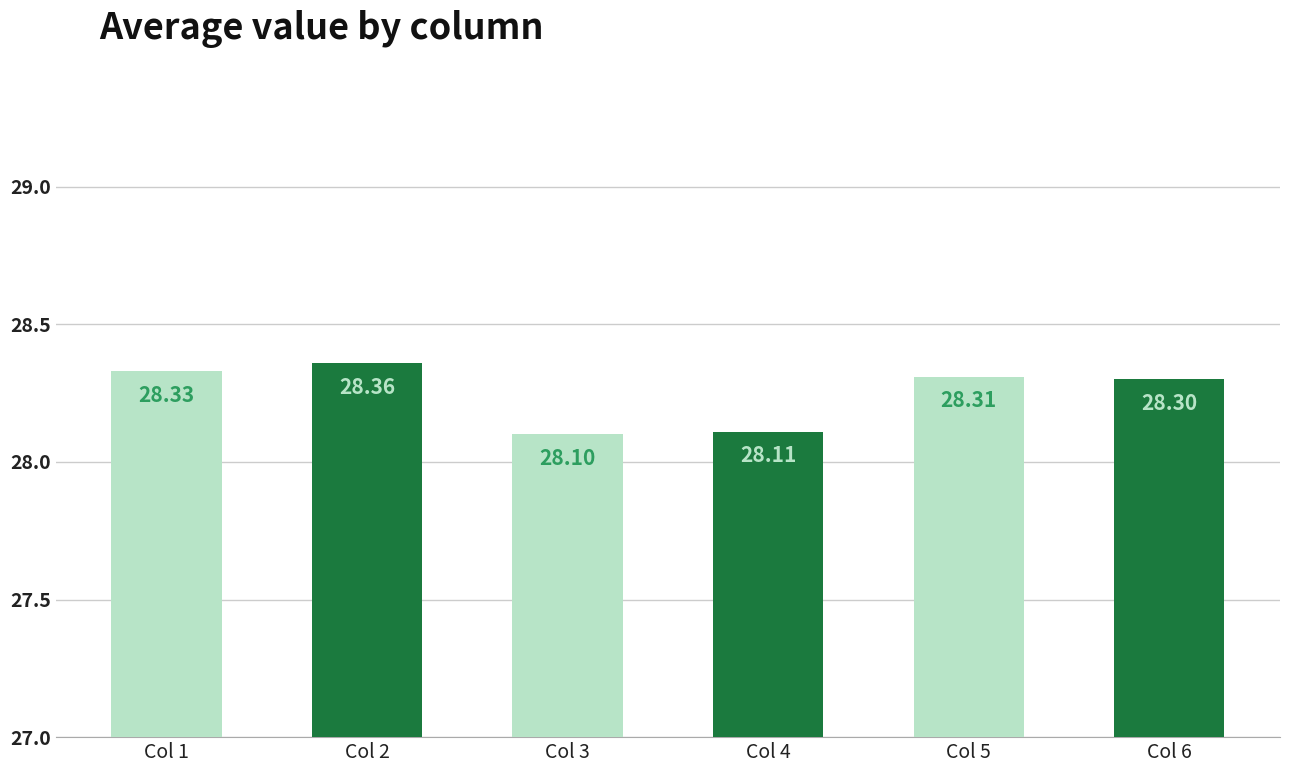

The value at Col 2 is 8.2. True or false?

False